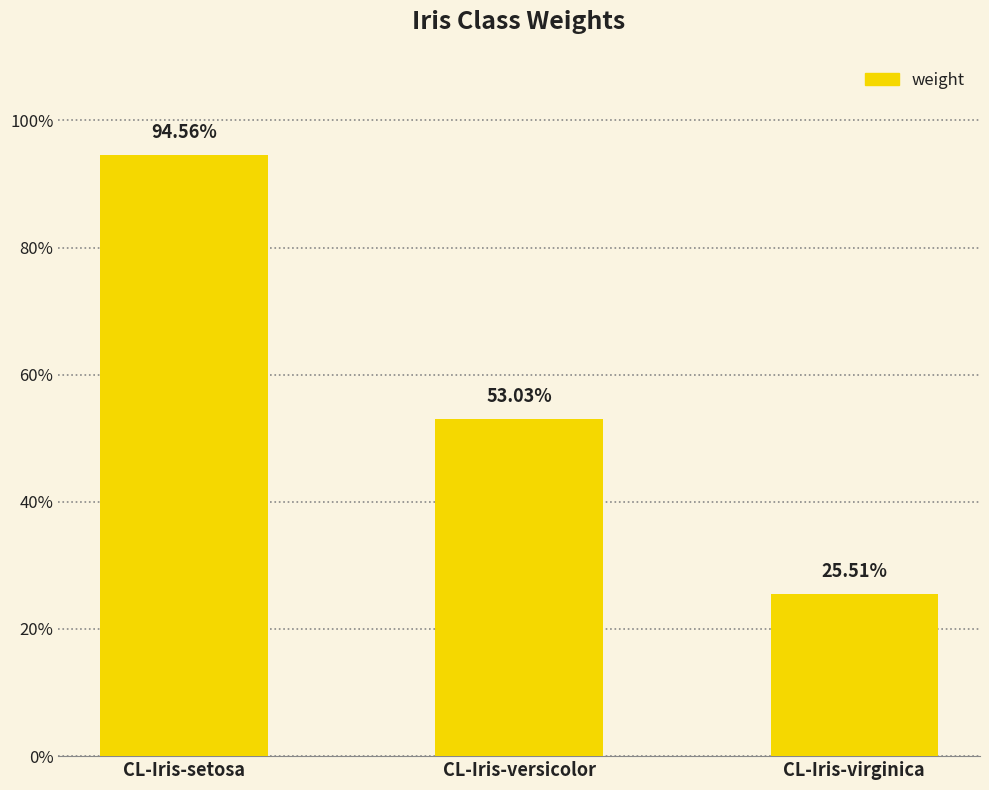

Are the bars horizontal?

No